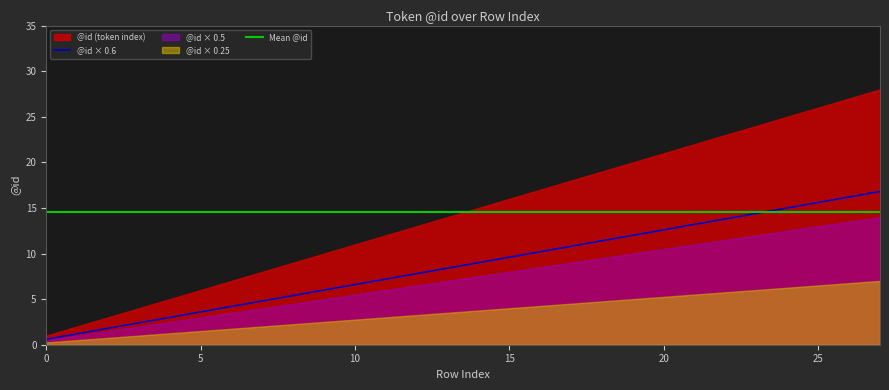

The chart shows a value of 13.2 at 21. True or false?

True